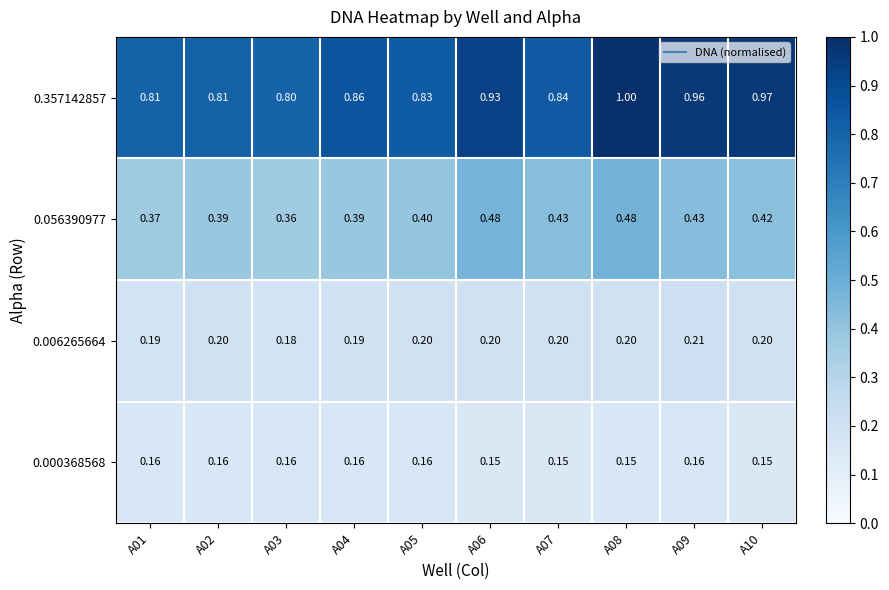

What is the difference between the highest and lowest values at A06?

0.8